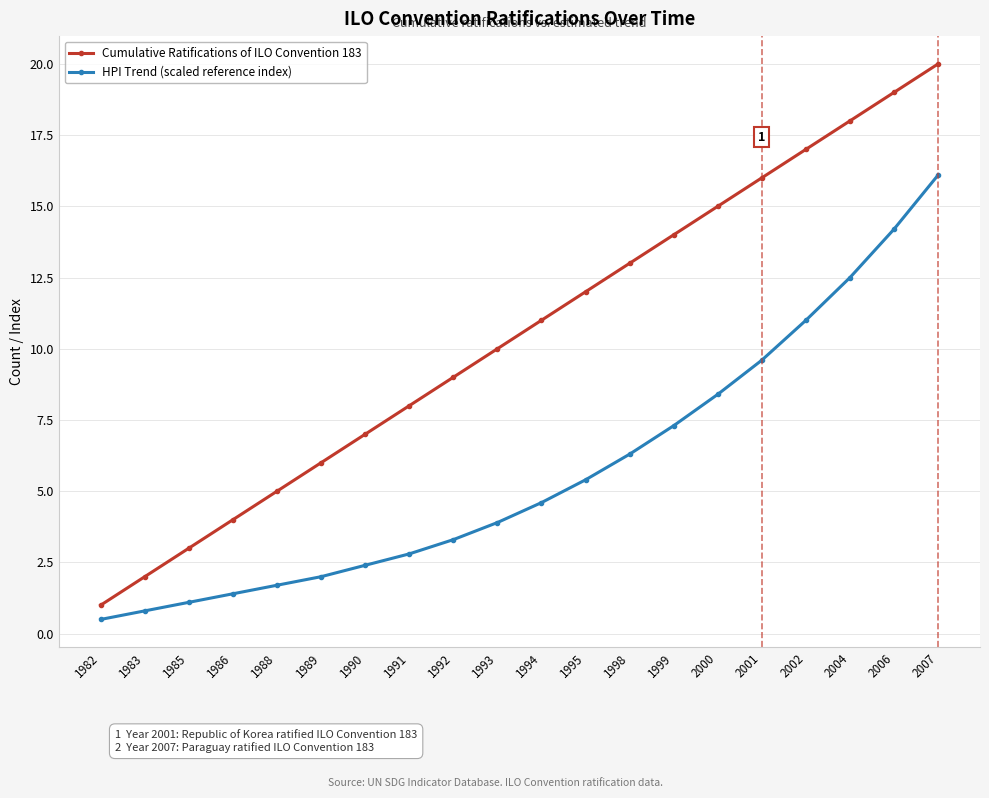

Does the chart have visible grid lines?

Yes